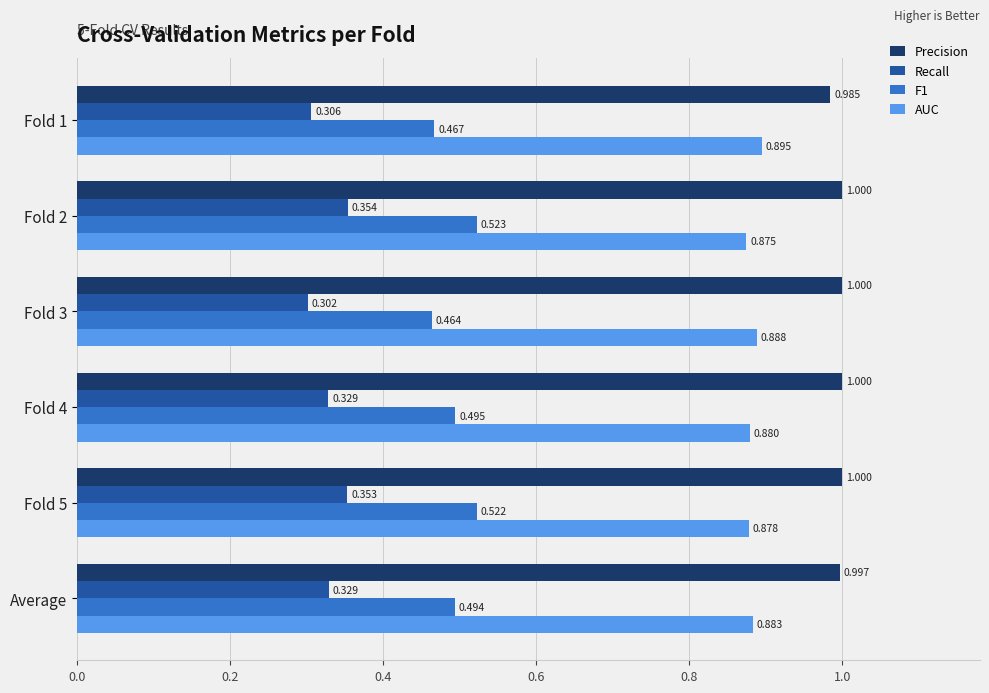

Is the value of F1 at Fold 3 greater than the value of Precision at Average?

No